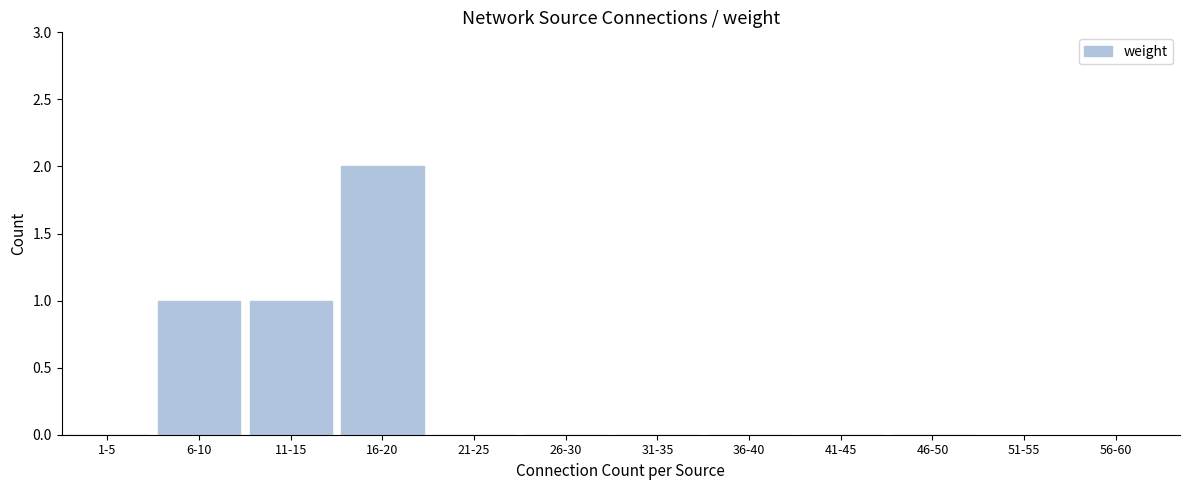

Reading right to left, what are all the values shown in this chart?

46-50=0	41-45=0	36-40=0	31-35=0	26-30=0	21-25=0	16-20=2	11-15=1	6-10=1	1-5=0